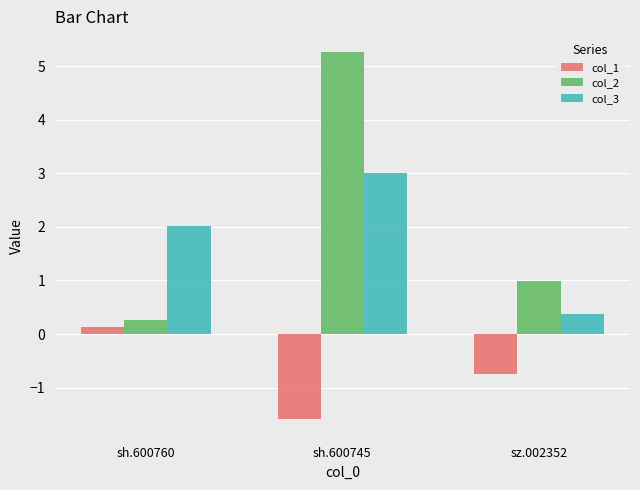

List the series in order of their peak value, lowest first.

col_1, col_3, col_2